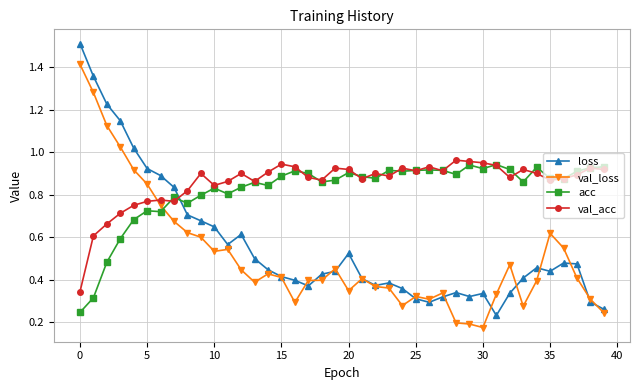

What are all the series names shown in the legend?

loss, val_loss, acc, val_acc